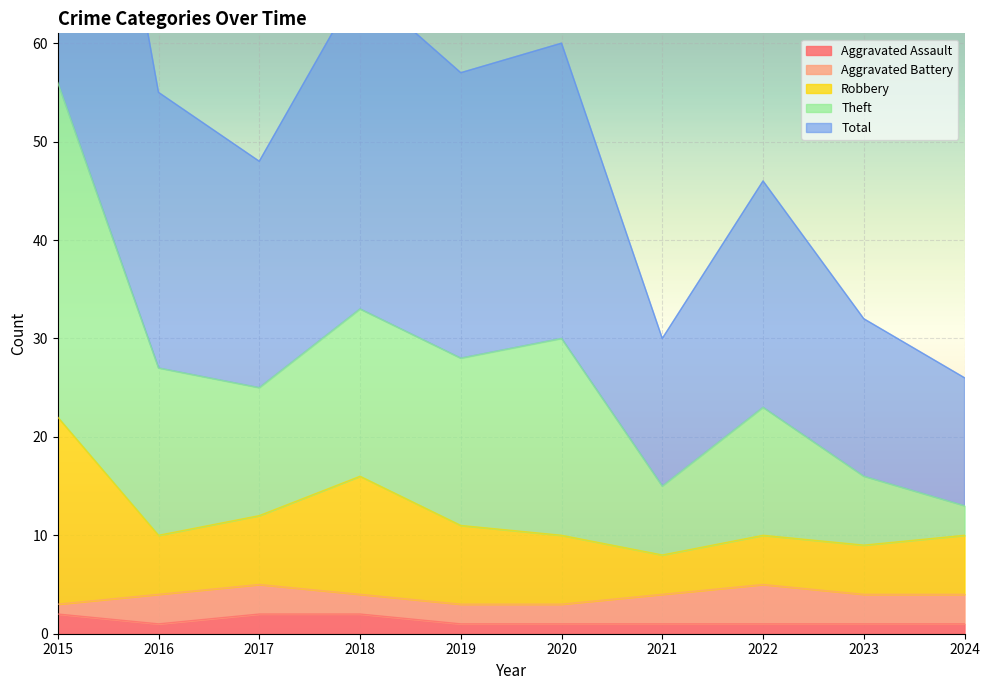

Is it true that Theft equals 42 at 2024?

False